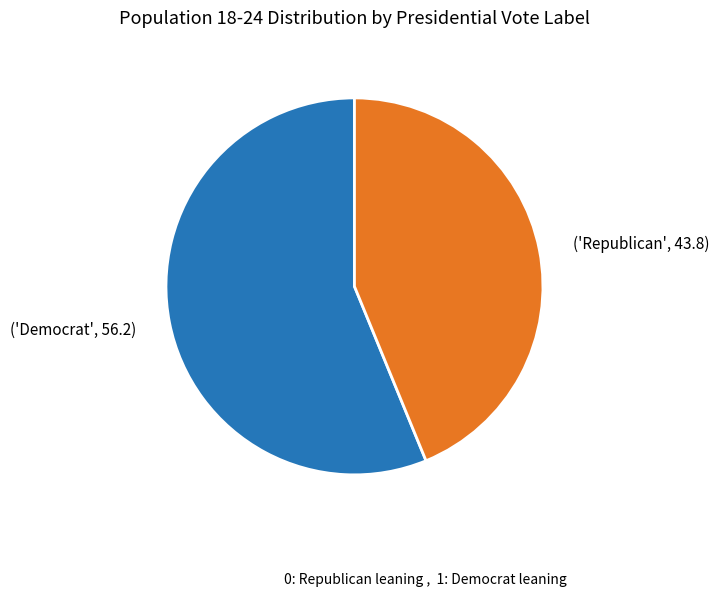

Rank the categories by value from highest to lowest.

('Democrat', 56.2), ('Republican', 43.8)